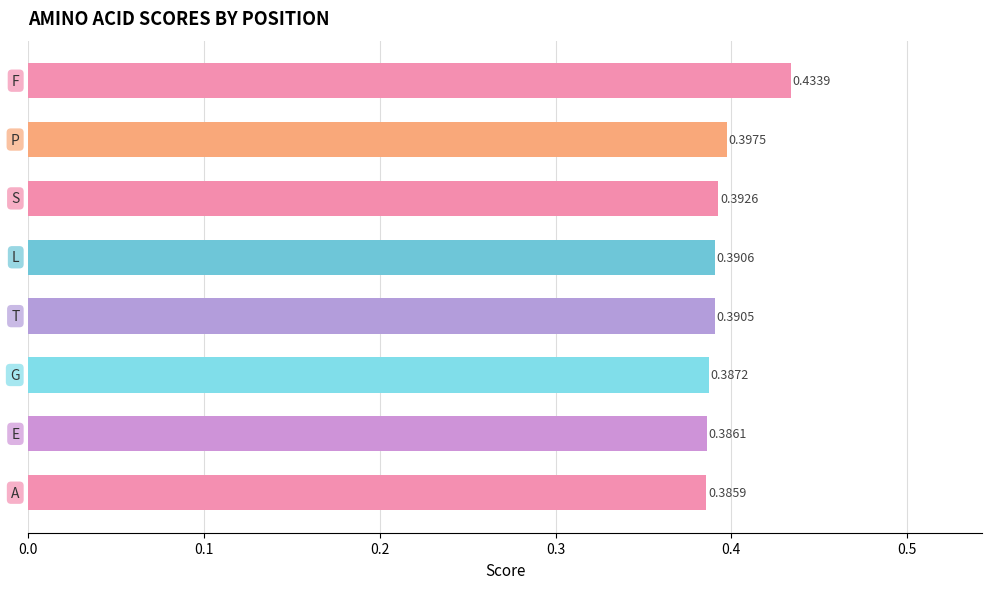

What is the sum of all values?

3.2